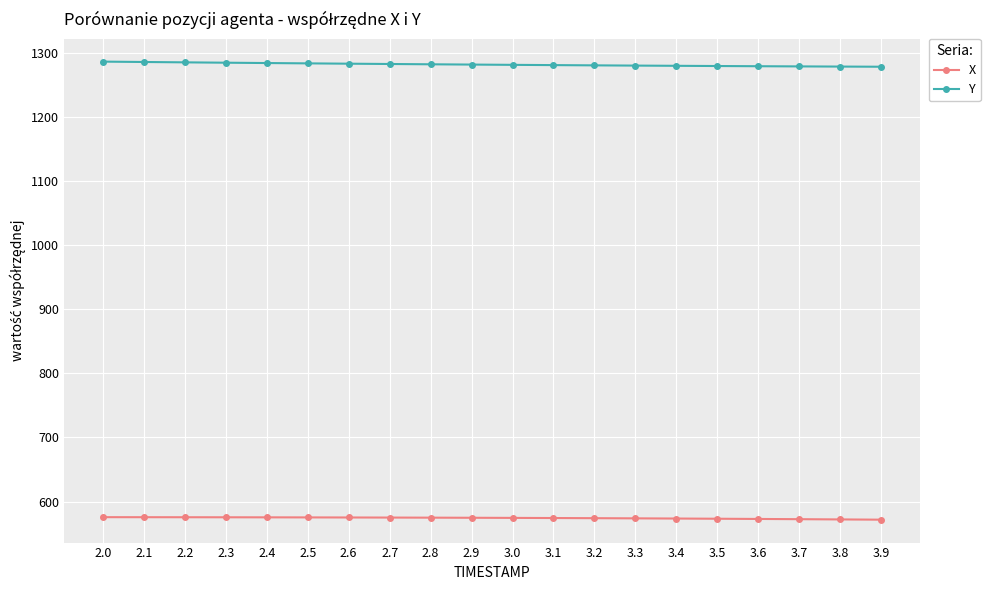

True or false: X and Y cross at least once.

False